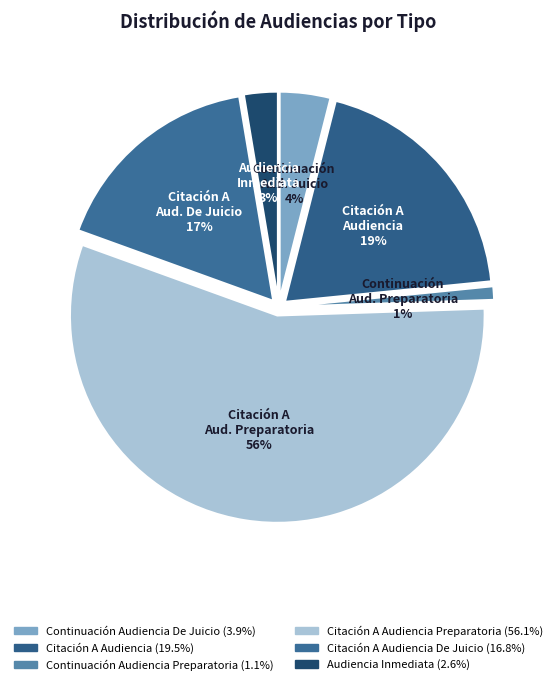

How many segments does this pie chart have?

6